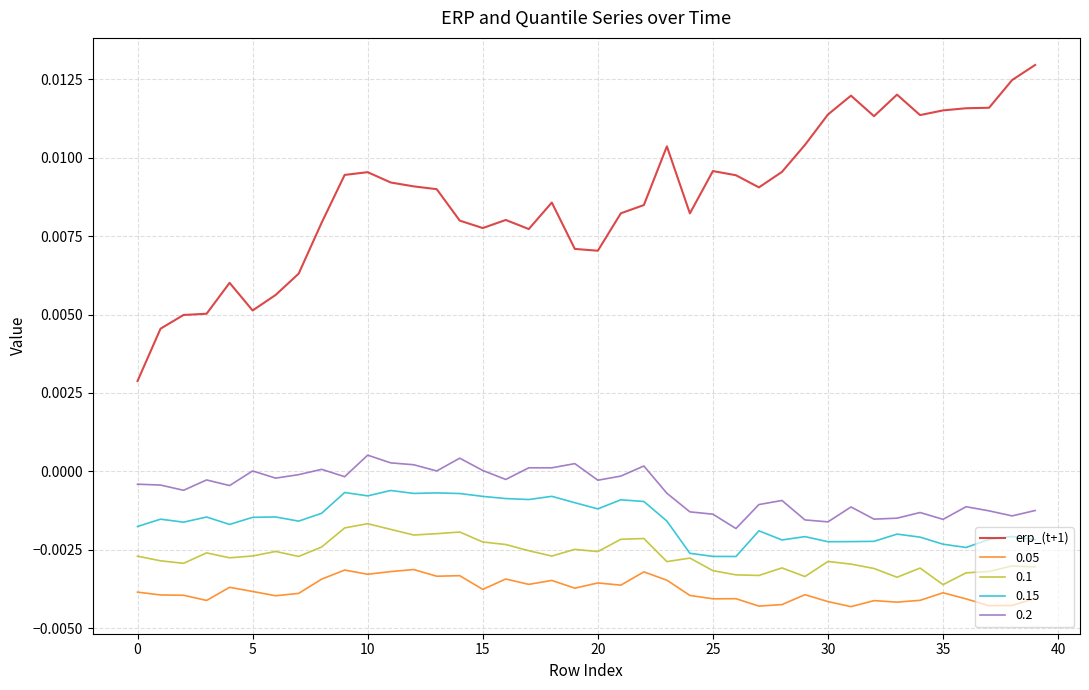

Which series has the largest range (max minus min)?

erp_(t+1)